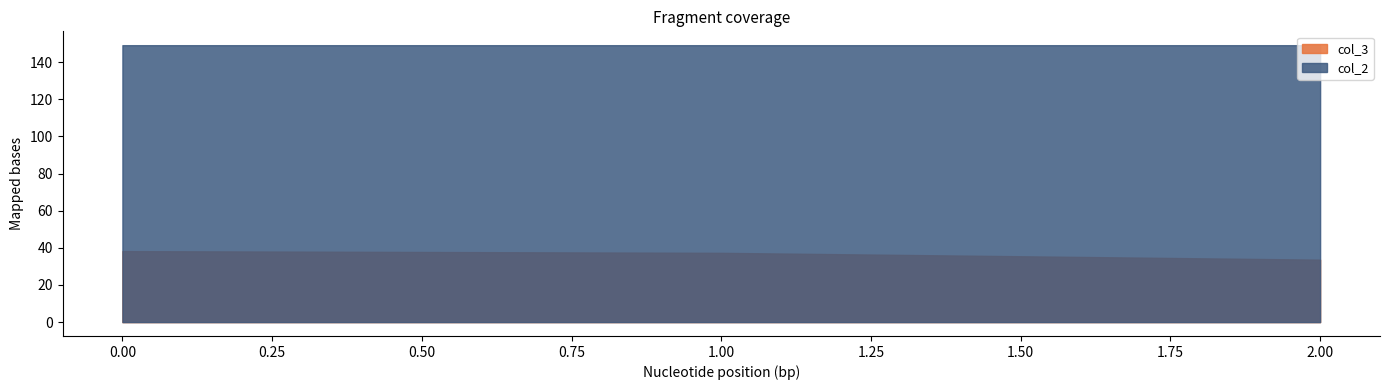

What are all the series names shown in the legend?

col_3, col_2